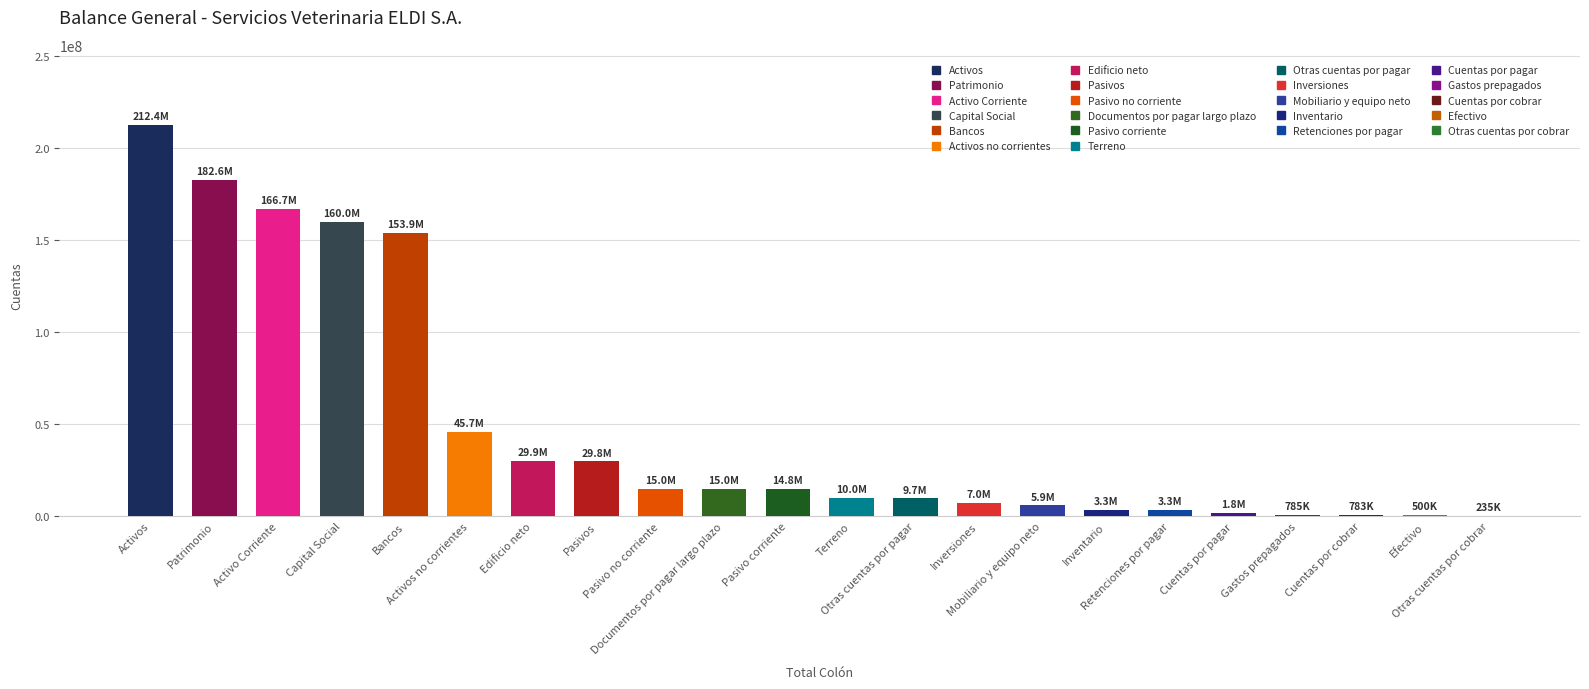

Are the bars horizontal?

No